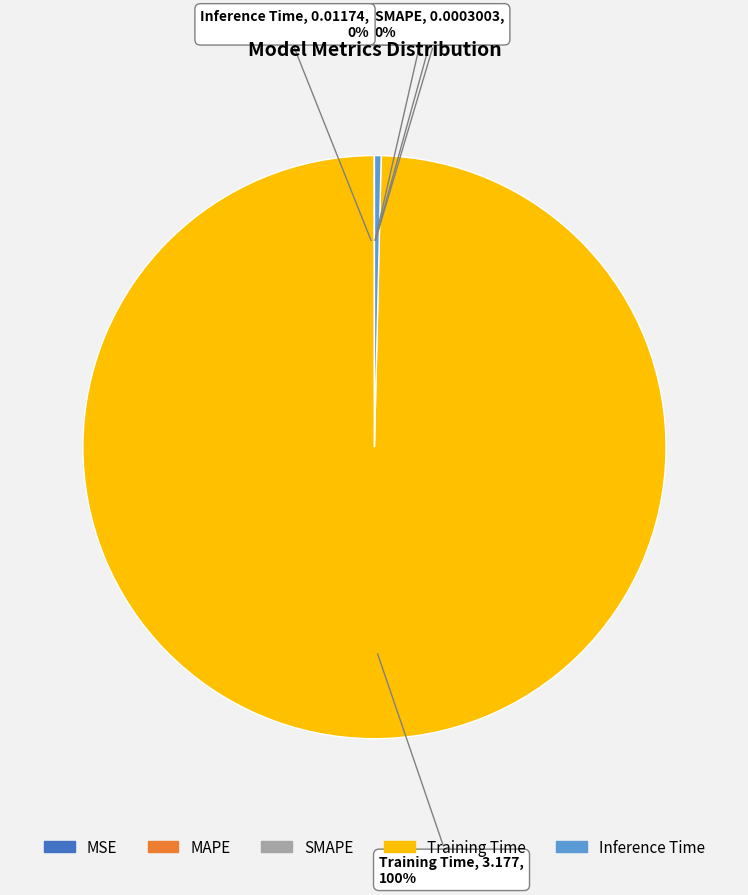

How much of the chart is everything except MAPE?

100.0%